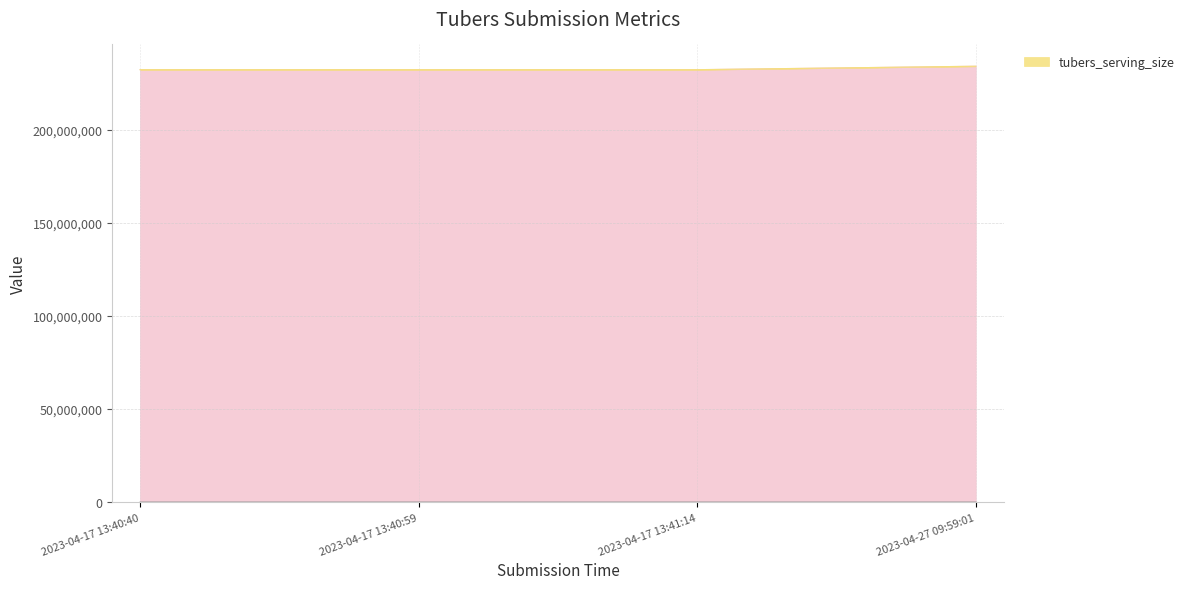

Reading left to right, what are all the values shown in this chart?

_index: 1	2	3	4
_parent_index: 52	71	98	154
_submission__id: 232457629	232457768	232457883	234307063